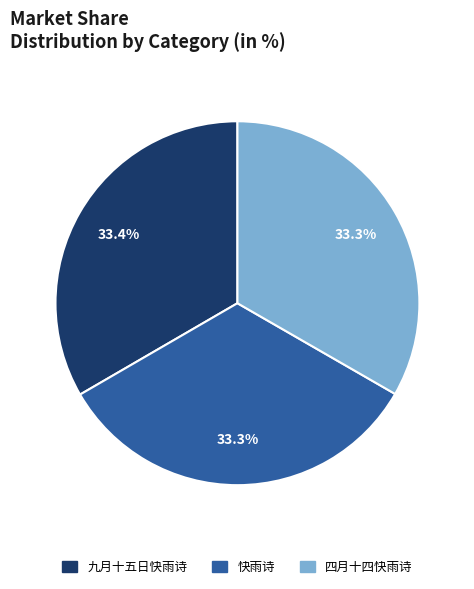

Combined, what portion of the pie is 四月十四快雨诗 and 快雨诗?

66.6%